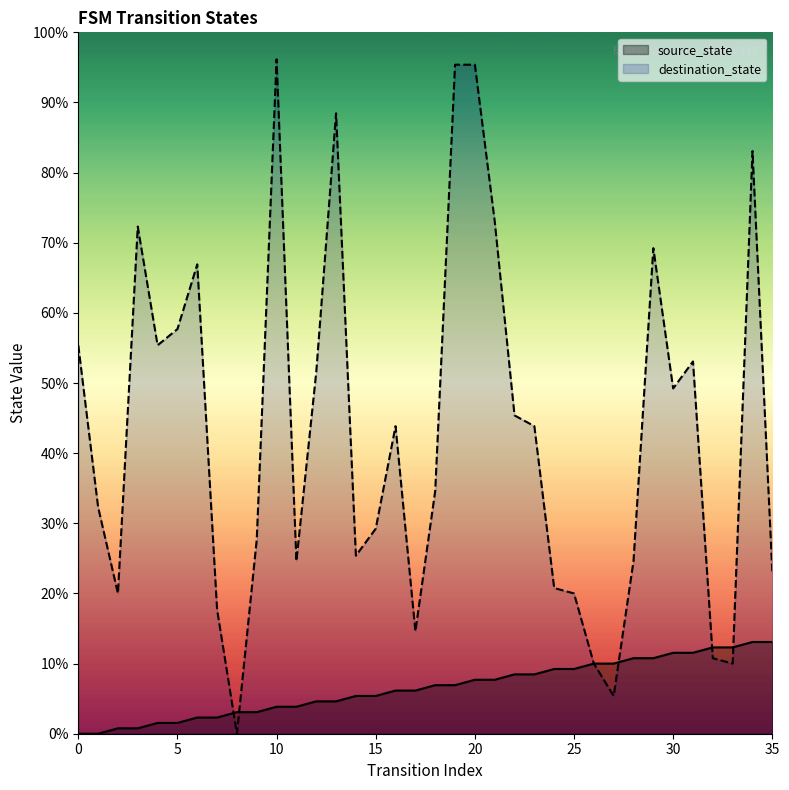

Where is the first local maximum for destination_state?

3